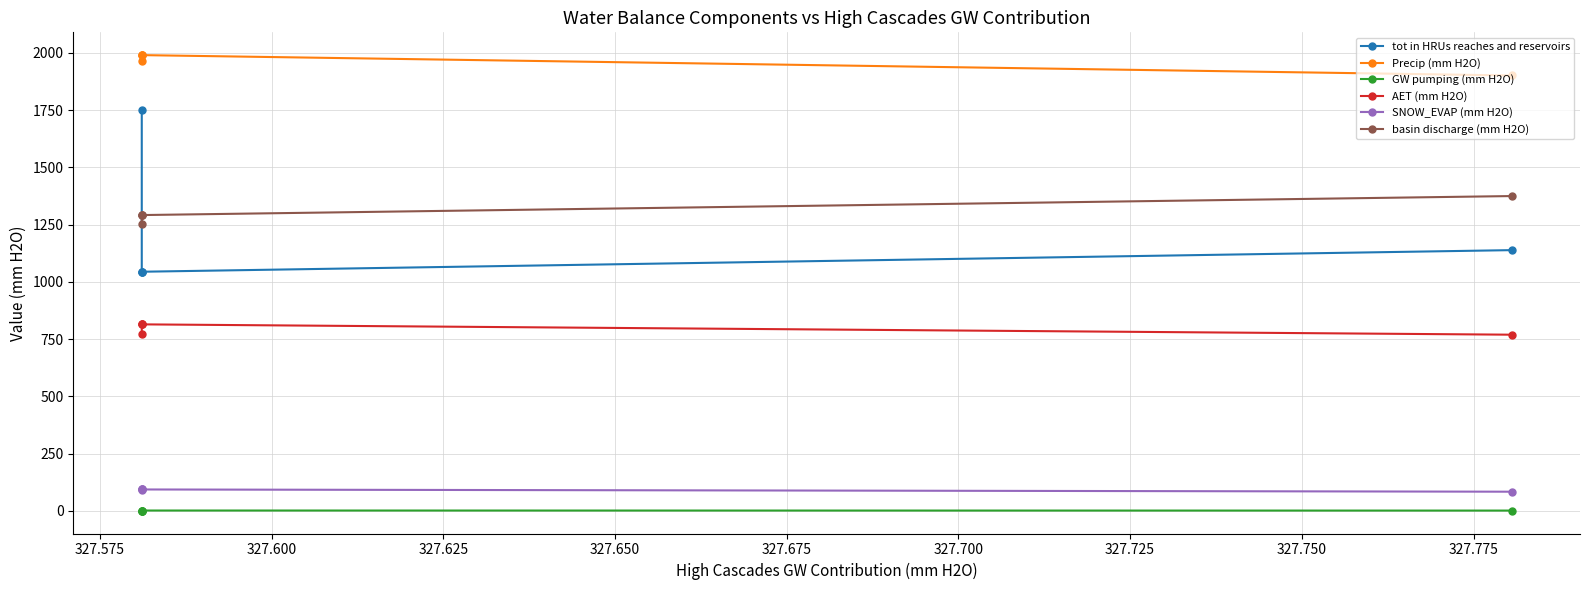

Reading left to right, transcribe all the data shown in this chart.

tot in HRUs reaches and reservoirs: 1751.6	1044.3	1044.3	1044.3	1138.6
Precip (mm H2O): 1963.5	1990.5	1990.5	1990.5	1901.5
GW pumping (mm H2O): 0.4	1.3	1.3	1.3	1.0
AET (mm H2O): 771.8	814.4	814.4	814.4	769.3
SNOW_EVAP (mm H2O): 91.6	93.2	93.2	93.2	83.5
basin discharge (mm H2O): 1252.9	1291.8	1291.8	1291.8	1374.8